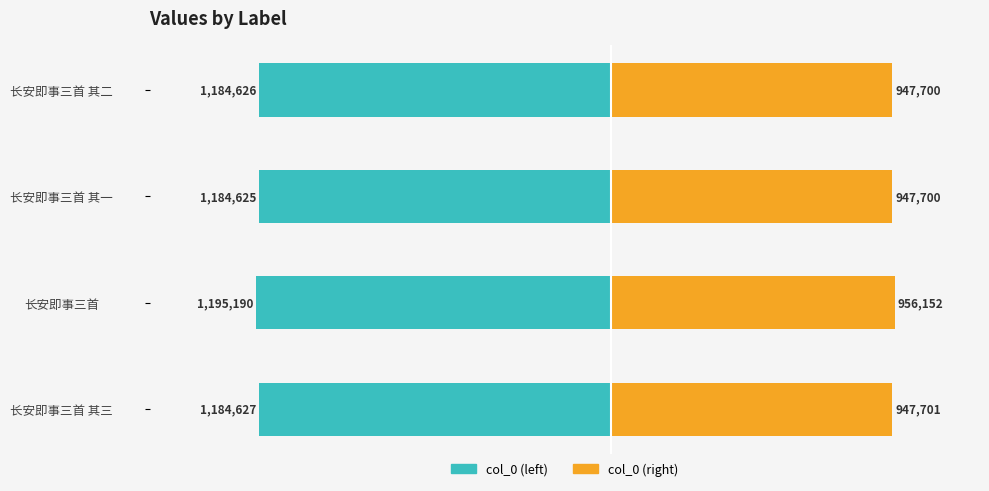

Count the number of categories in the chart.

4